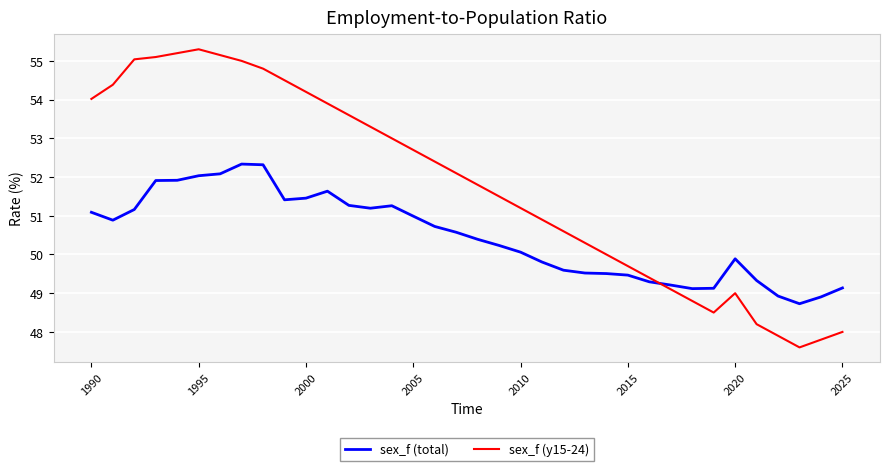

How many intersections are there between sex_f (y15-24) and sex_f (total)?

1